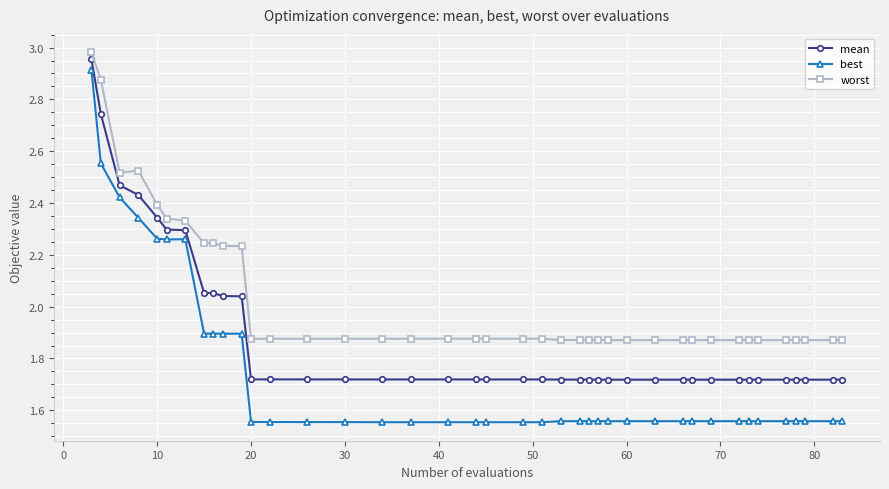

What is the difference between the maximum and minimum values in the best series?

1.4